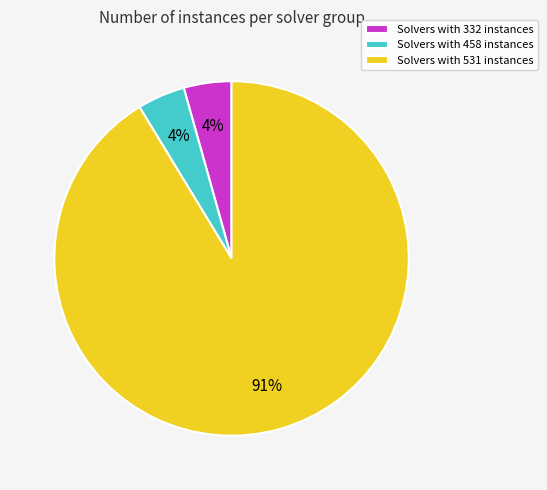

The Solvers with 531 instances slice represents 99% of the pie. True or false?

False